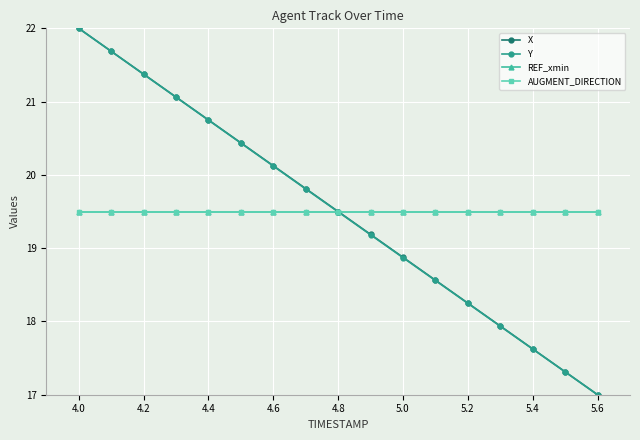

Does the chart have visible grid lines?

Yes